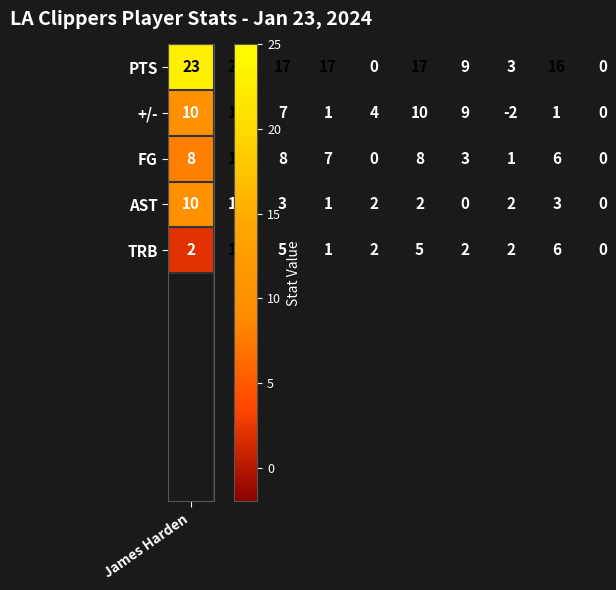

Which series has the largest total across all categories?

PTS